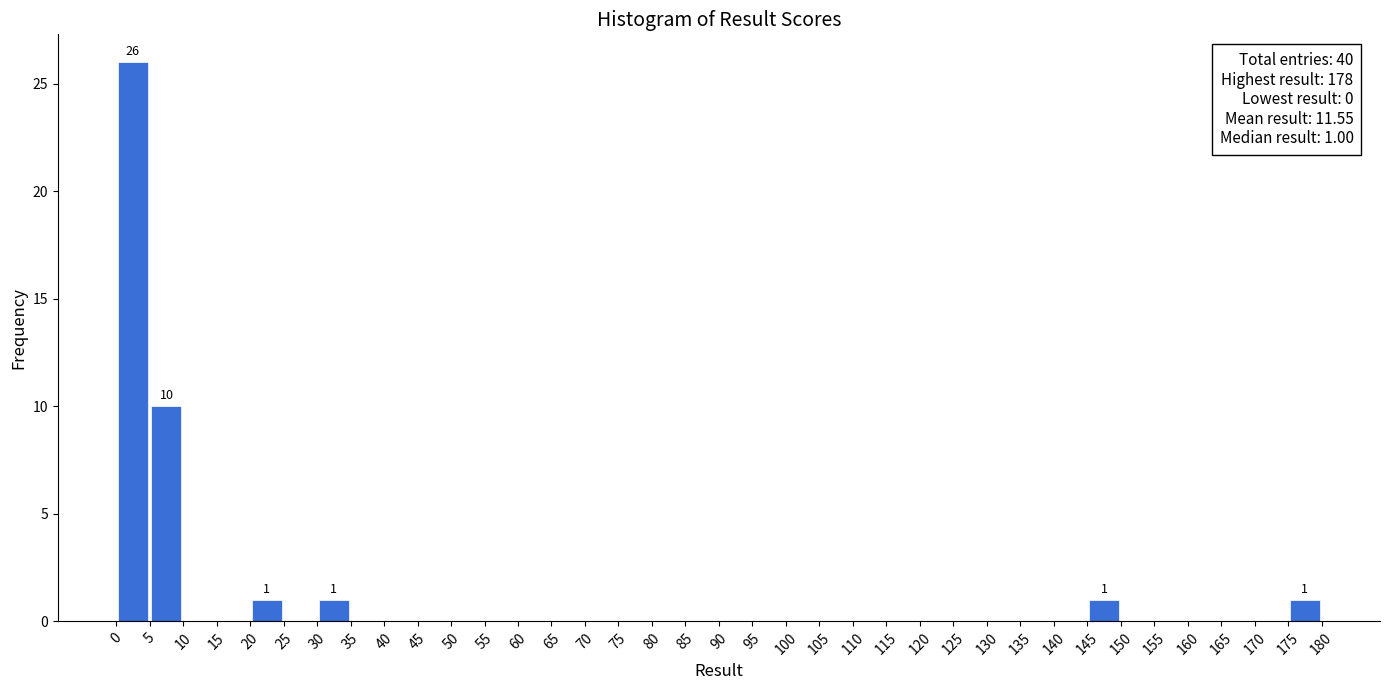

Over which range of the x-axis is the bar tallest?

0 to 5